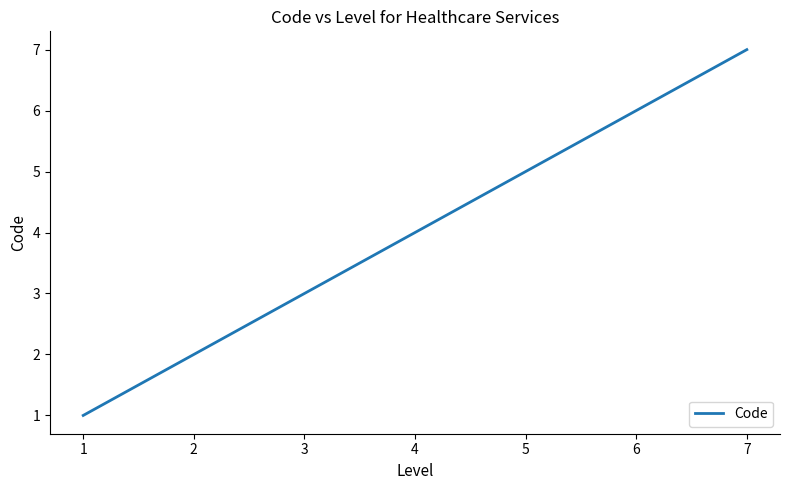

List the labels in order of value, largest first.

7, 6, 5, 4, 3, 2, 1